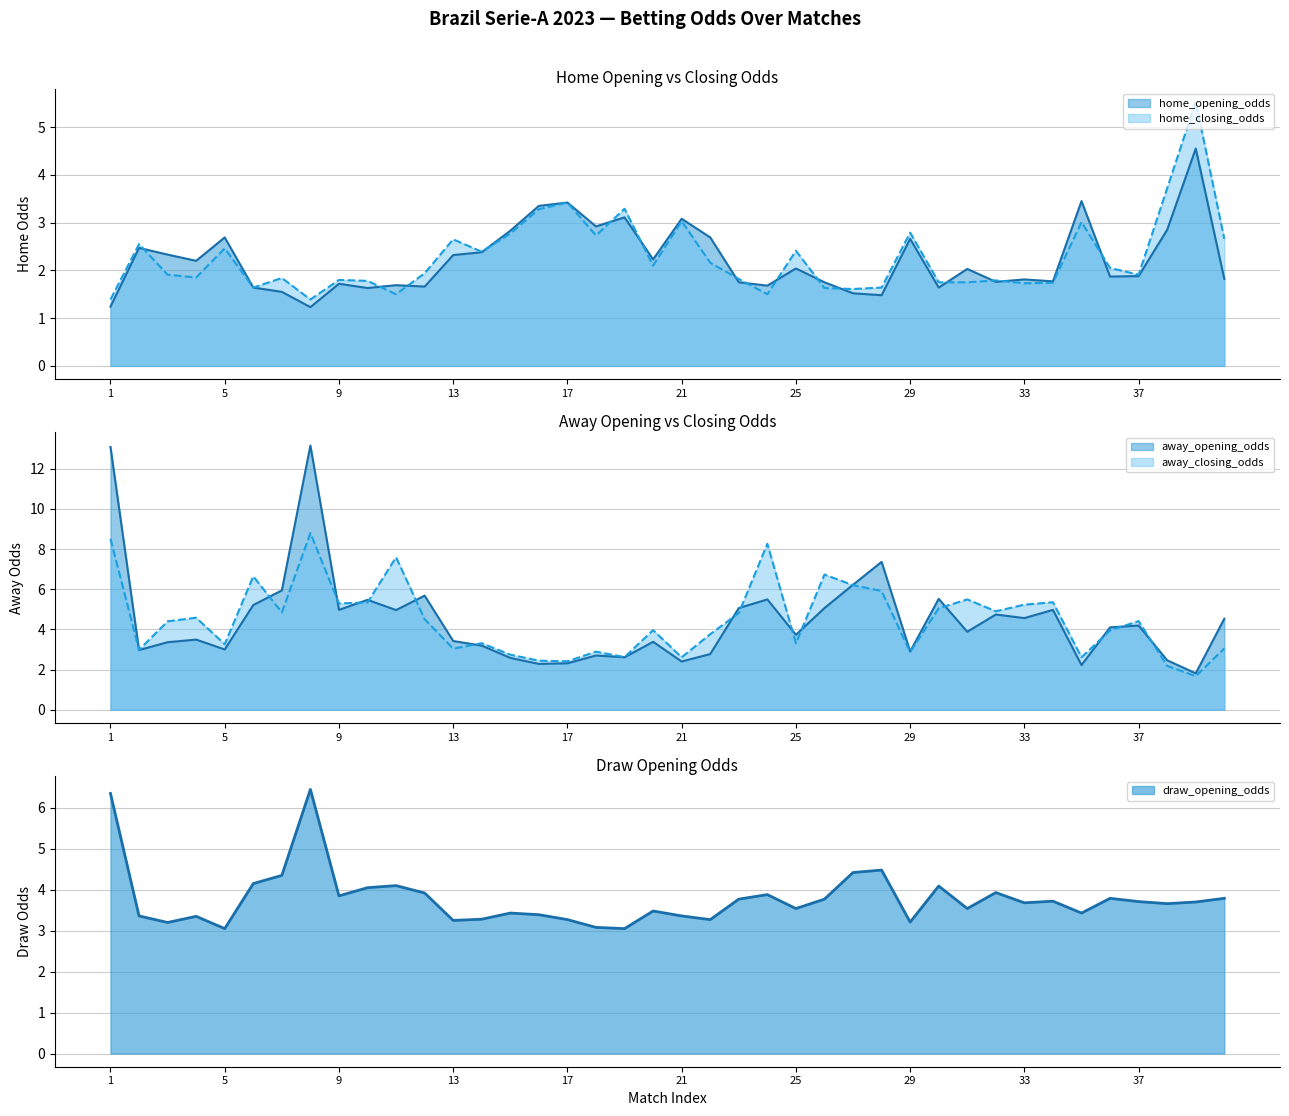

What is the difference between the highest and lowest values at 39?

3.9